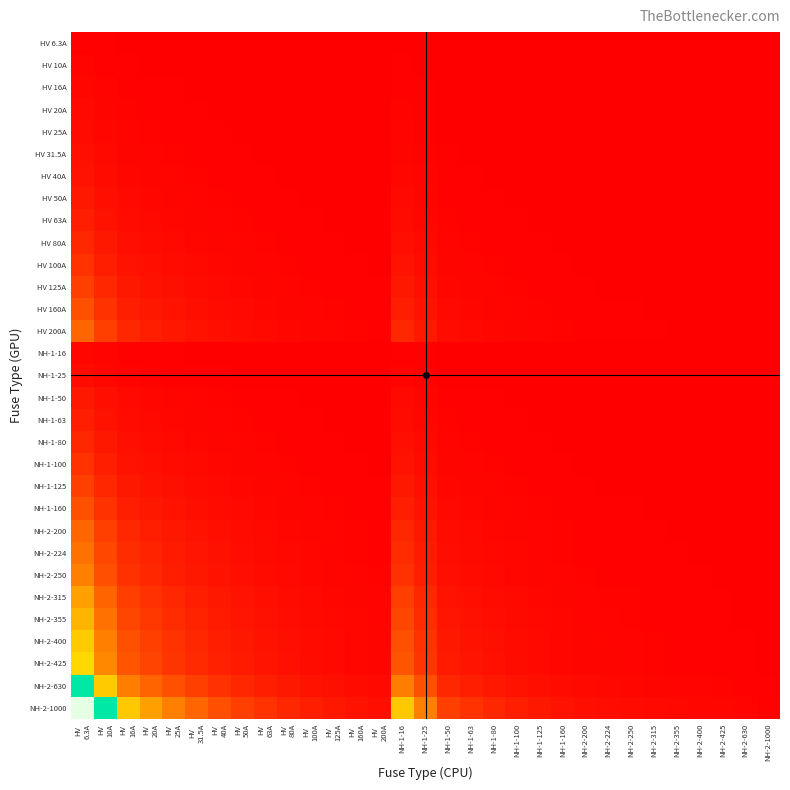

At which category does the chart reach its minimum across all series?

NH-2-1000